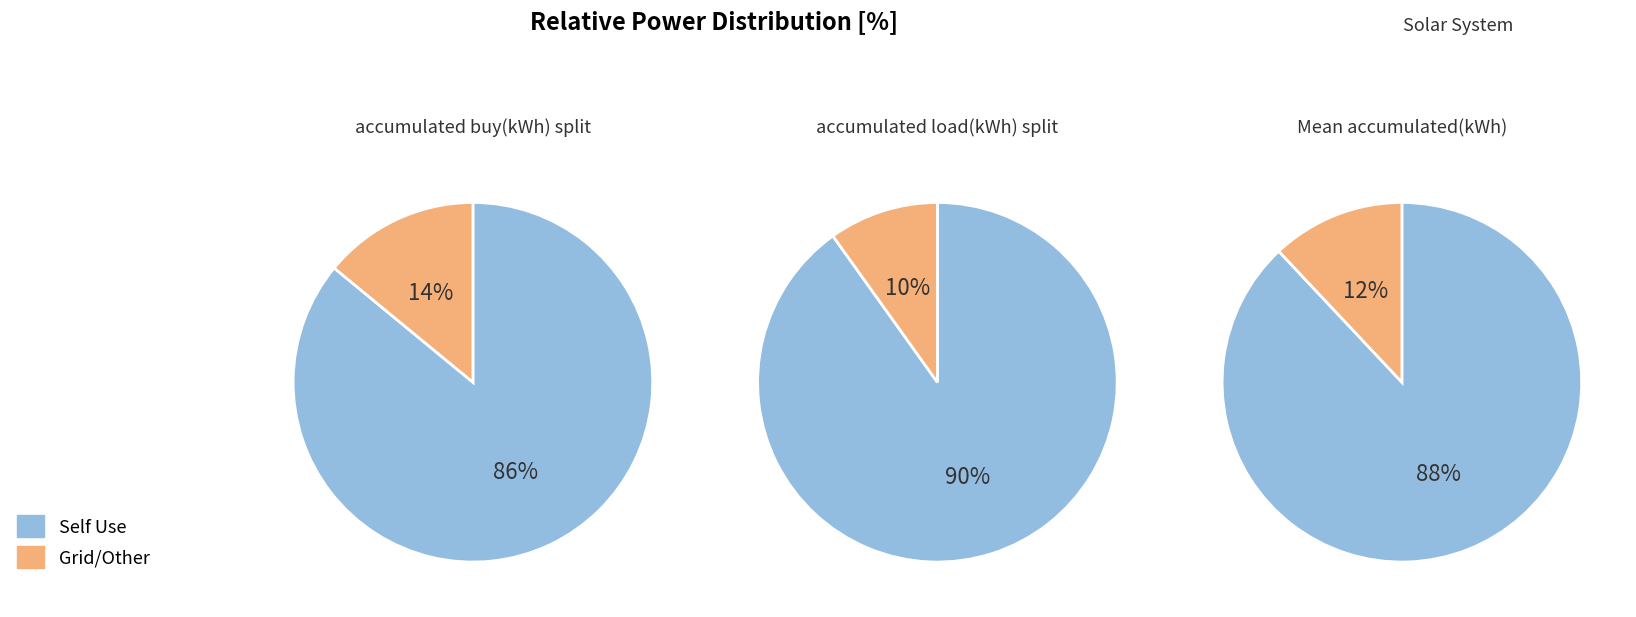

The 0 slice represents 42% of the pie. True or false?

False